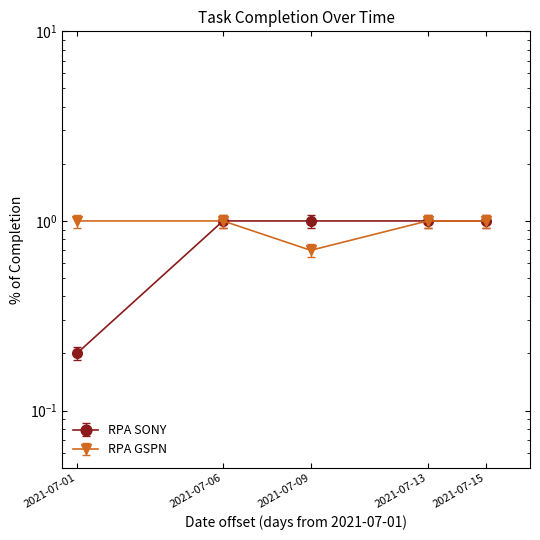

Between 2021-07-09 and 2021-07-15, which series saw the biggest shift?

RPA GSPN